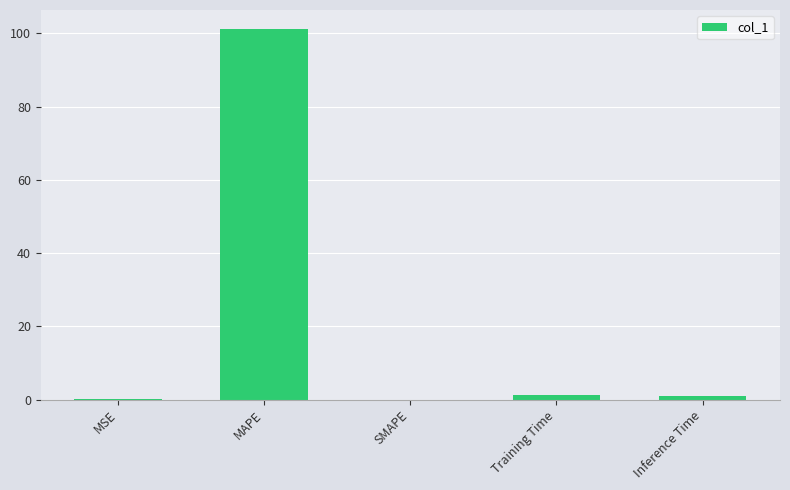

The chart shows a value of 67.5 at MAPE. True or false?

False